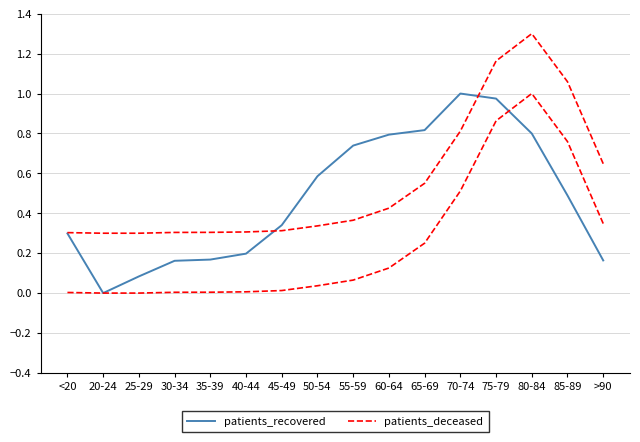

What position from the left is 25-29?

3